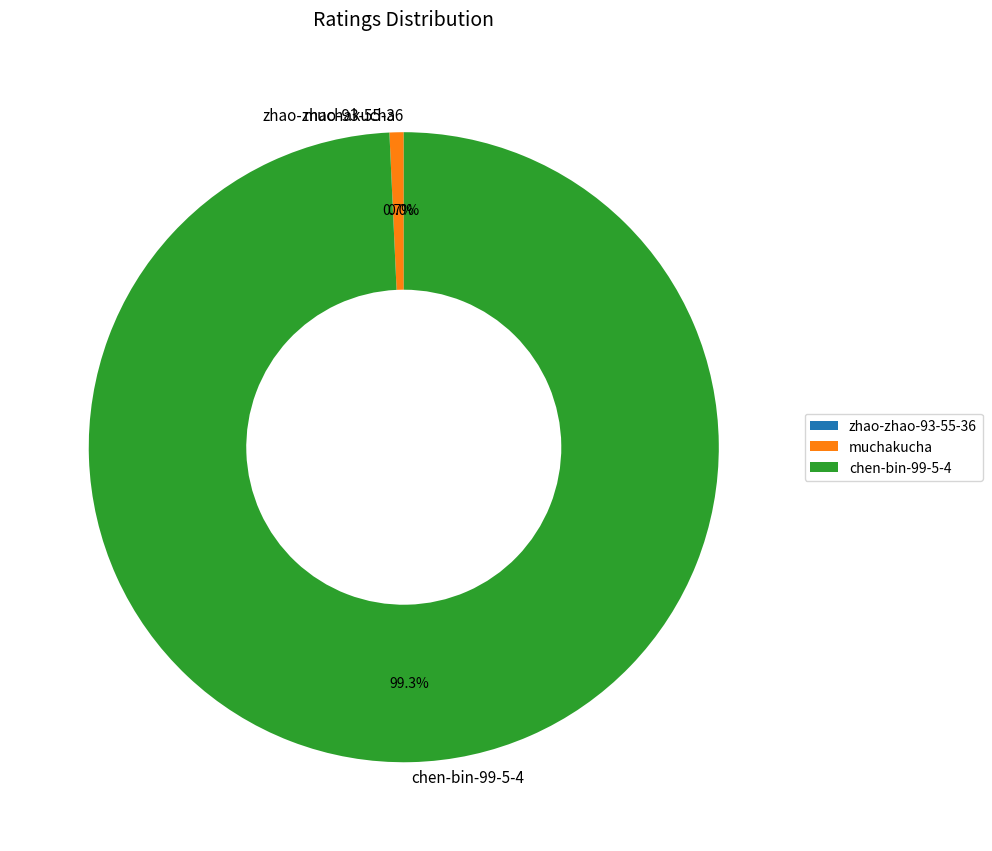

Is there any slice that represents more than half of the pie?

Yes